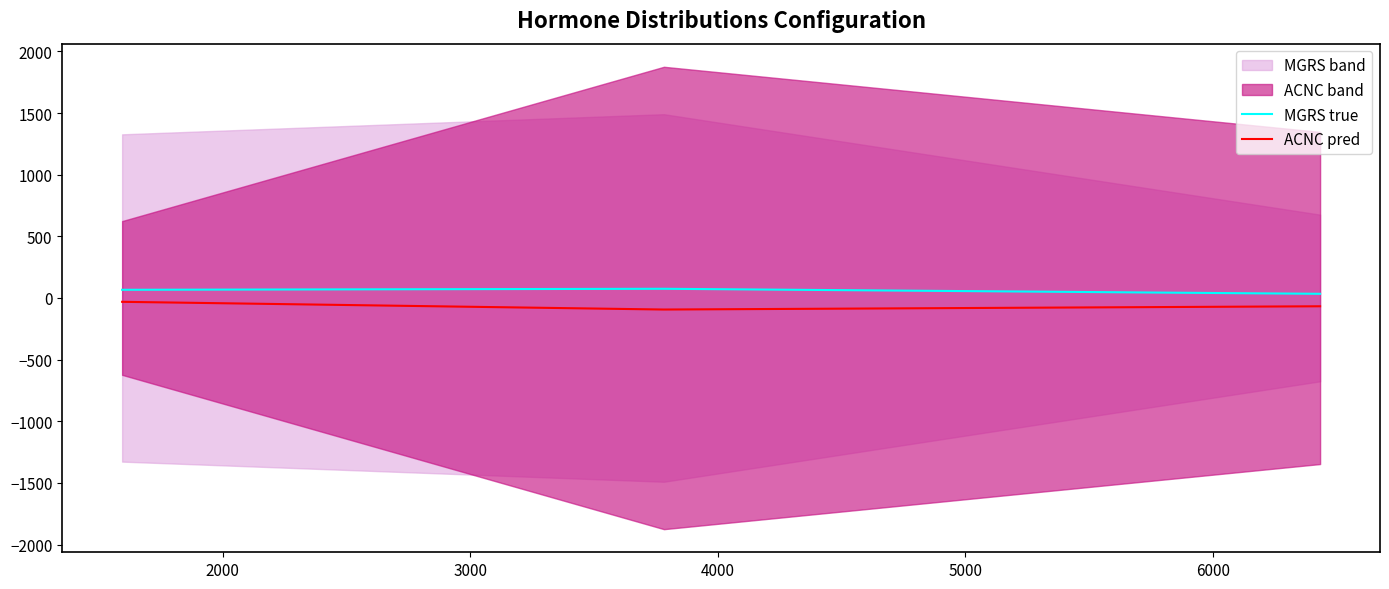

Does the chart display data point markers on the line(s)?

No